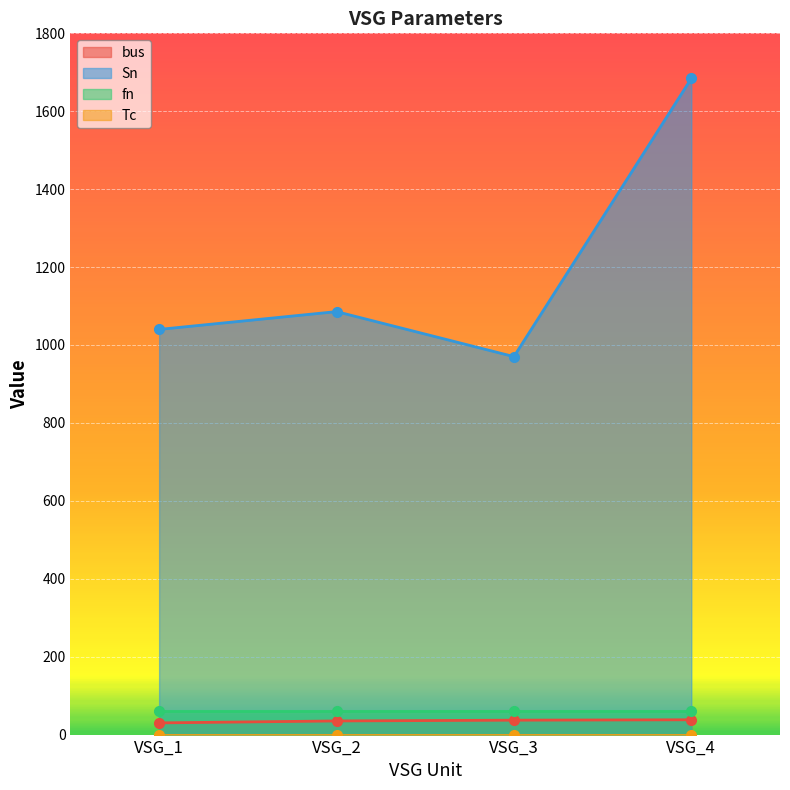

List the labels in order of Sn value, smallest first.

VSG_3, VSG_1, VSG_2, VSG_4